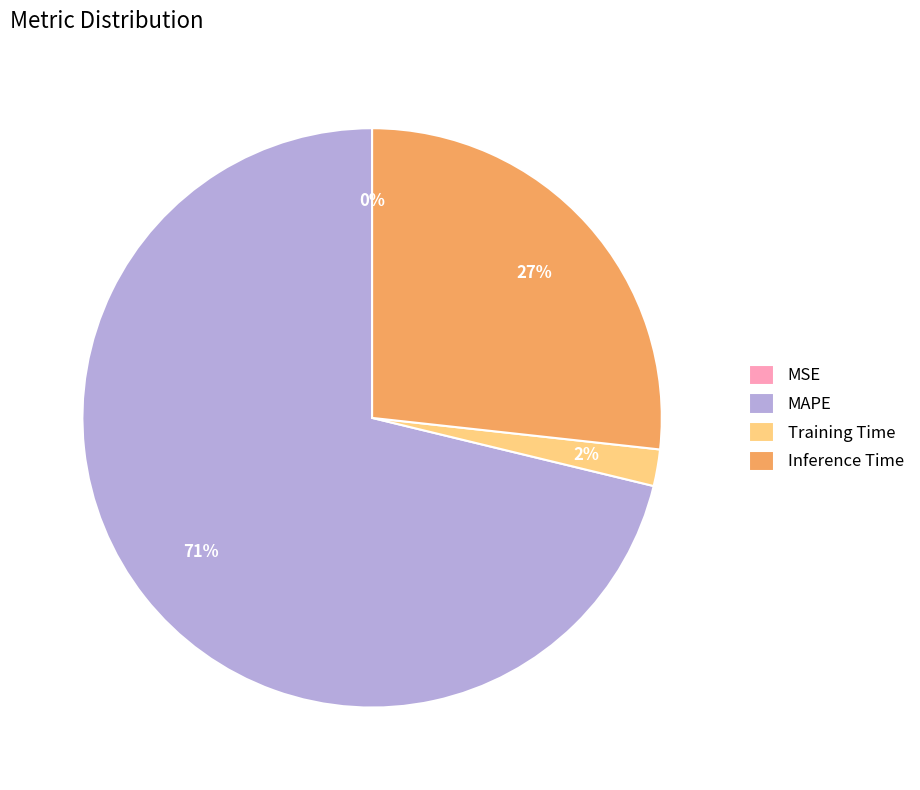

What is the majority slice?

MAPE